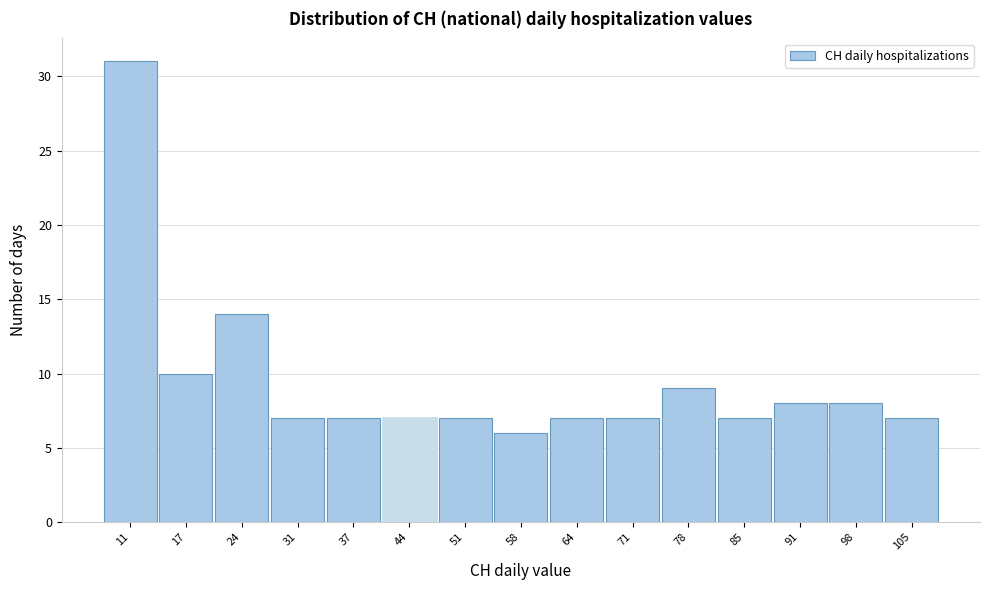

Reading right to left, what are all the values shown in this chart?

105=7	98=8	91=8	85=7	78=9	71=7	64=7	58=6	51=7	44=7	37=7	31=7	24=14	17=10	11=31